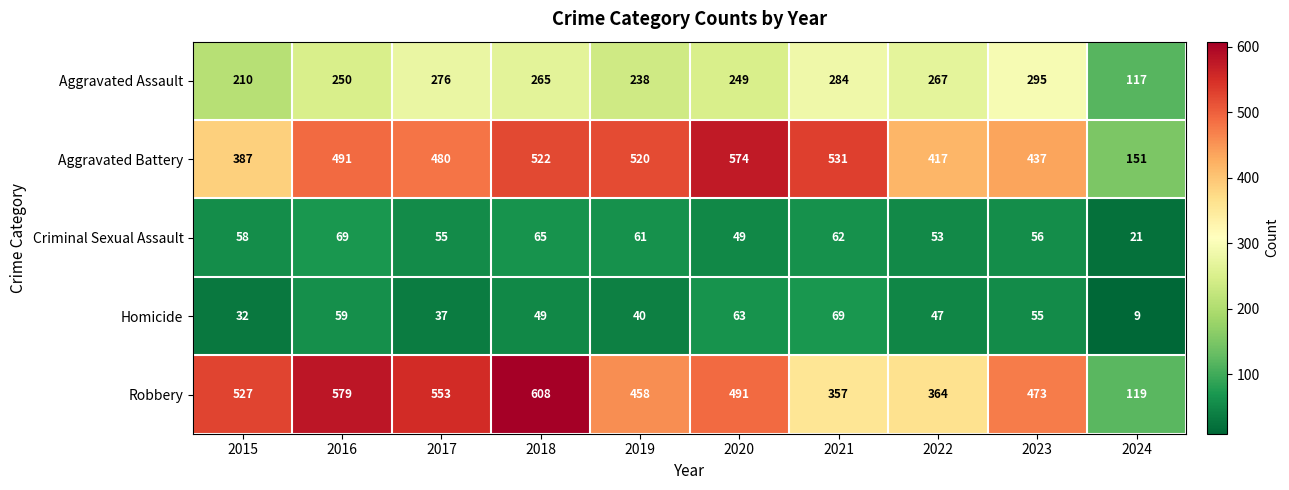

At which label does Homicide first exceed 49?

2016